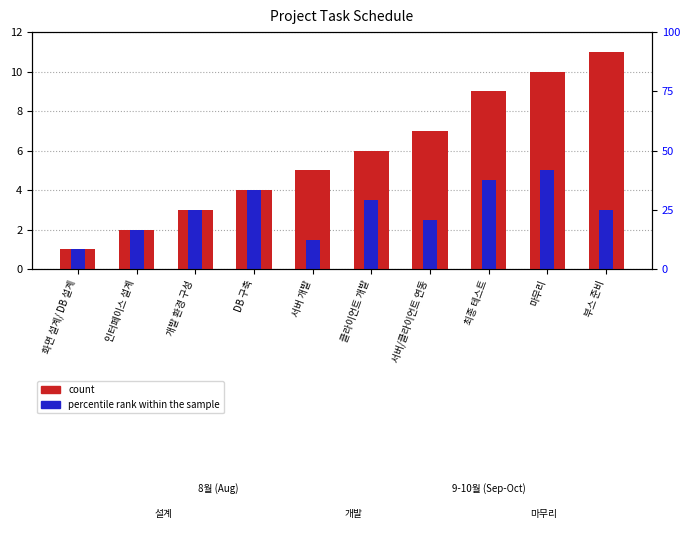

At which category is the sum across all series the highest?

마무리